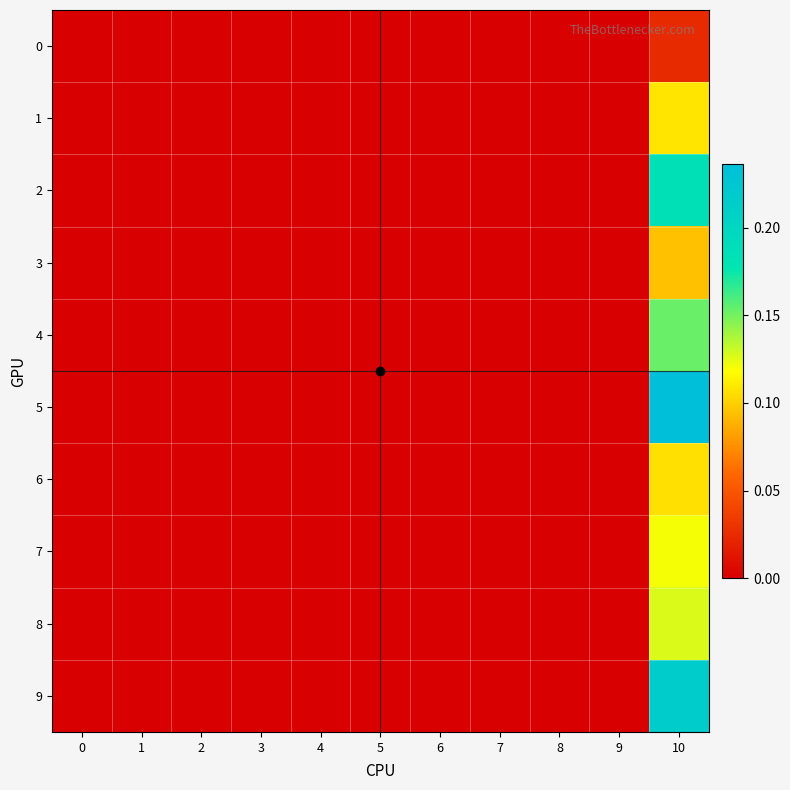

Reading right to left, extract all data points from this chart.

0: 10=0.0	9=0.0	8=0.0	7=0.0	6=0.0	5=0.0	4=0.0	3=0.0	2=0.0	1=0.0	0=0.0
1: 10=0.1	9=0.0	8=0.0	7=0.0	6=0.0	5=0.0	4=0.0	3=0.0	2=0.0	1=0.0	0=0.0
2: 10=0.2	9=0.0	8=0.0	7=0.0	6=0.0	5=0.0	4=0.0	3=0.0	2=0.0	1=0.0	0=0.0
3: 10=0.1	9=0.0	8=0.0	7=0.0	6=0.0	5=0.0	4=0.0	3=0.0	2=0.0	1=0.0	0=0.0
4: 10=0.2	9=0.0	8=0.0	7=0.0	6=0.0	5=0.0	4=0.0	3=0.0	2=0.0	1=0.0	0=0.0
5: 10=0.2	9=0.0	8=0.0	7=0.0	6=0.0	5=0.0	4=0.0	3=0.0	2=0.0	1=0.0	0=0.0
6: 10=0.1	9=0.0	8=0.0	7=0.0	6=0.0	5=0.0	4=0.0	3=0.0	2=0.0	1=0.0	0=0.0
7: 10=0.1	9=0.0	8=0.0	7=0.0	6=0.0	5=0.0	4=0.0	3=0.0	2=0.0	1=0.0	0=0.0
8: 10=0.1	9=0.0	8=0.0	7=0.0	6=0.0	5=0.0	4=0.0	3=0.0	2=0.0	1=0.0	0=0.0
9: 10=0.2	9=0.0	8=0.0	7=0.0	6=0.0	5=0.0	4=0.0	3=0.0	2=0.0	1=0.0	0=0.0